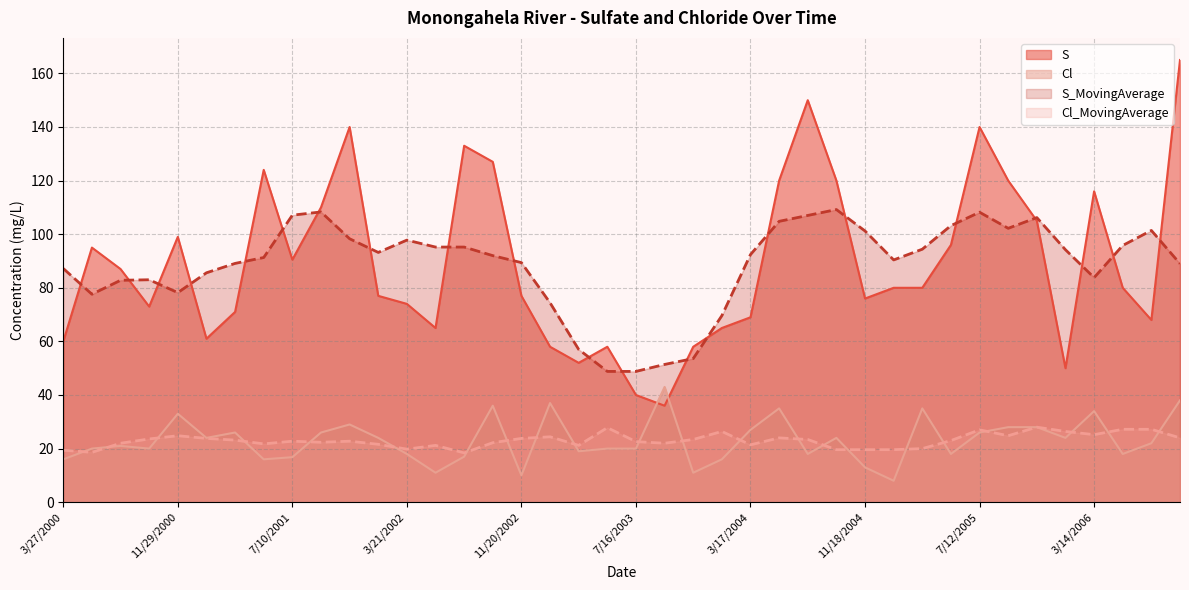

What position from the left is 1/12/2006?

36